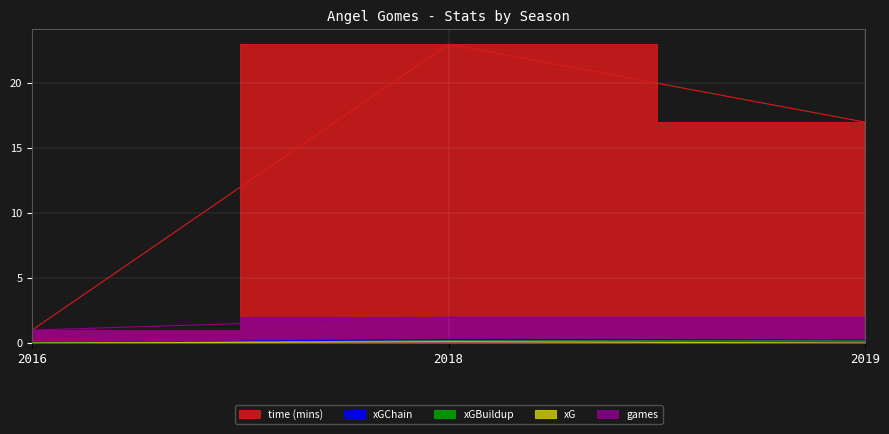

What is the value of the xGBuildup point at the 3rd from the left?

0.2